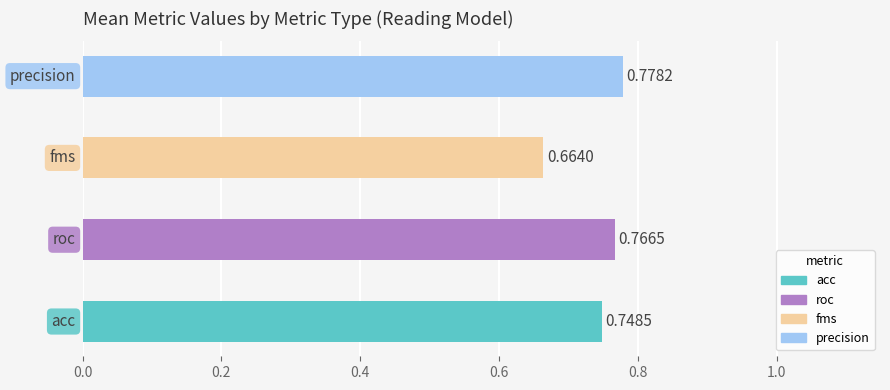

What is the sum of all values?

3.0